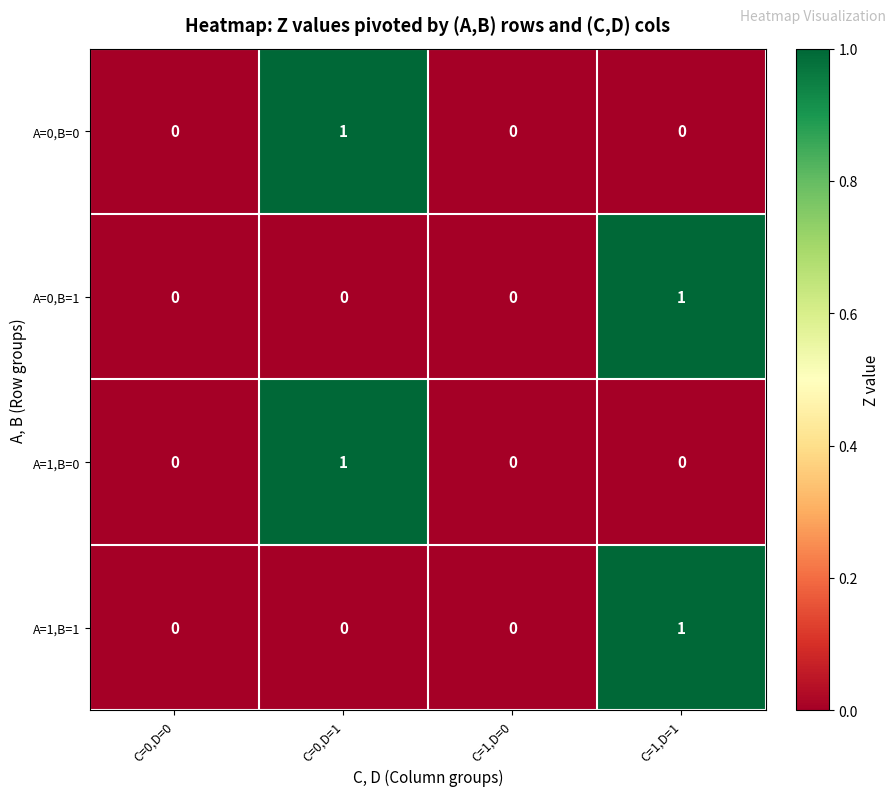

Which category has the highest value in the A=1,B=0 series?

C=0,D=1